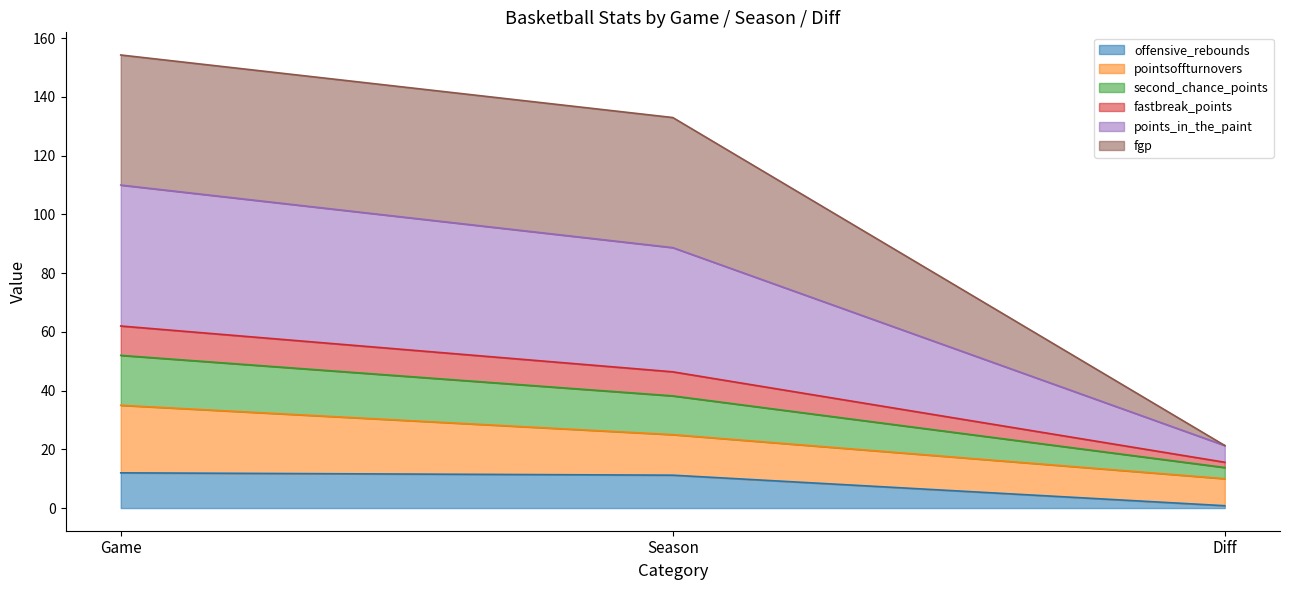

At which category is the sum across all series the highest?

Game